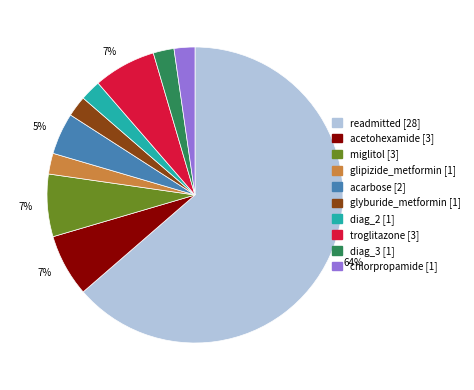

To the nearest percent, what is the average slice percentage?

10%